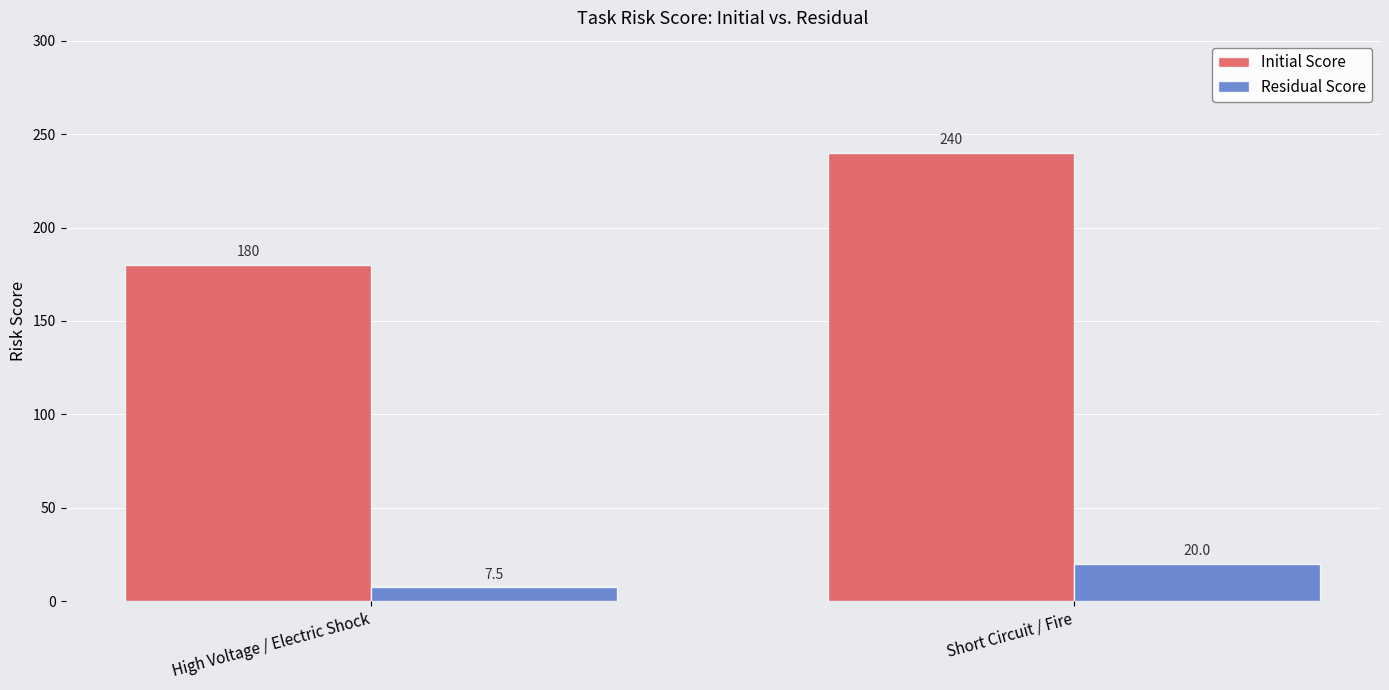

True or false: Initial Score has a value of 180.0 at High Voltage / Electric Shock.

True